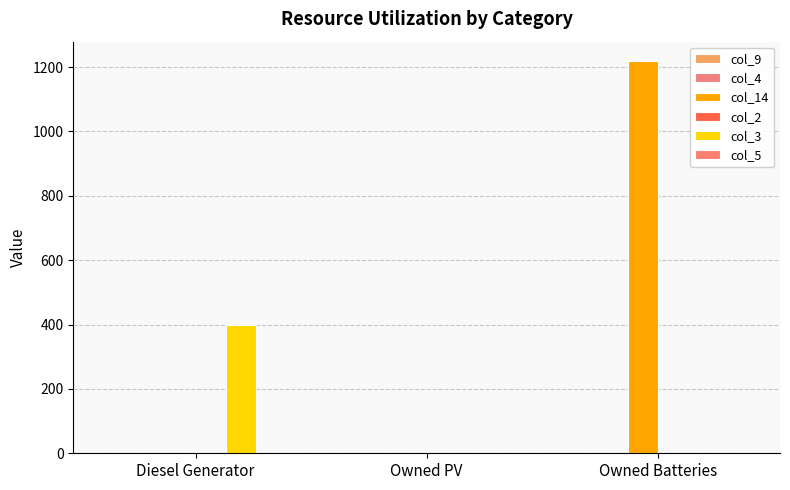

What is the label of the 1st bar from the right?

Owned Batteries